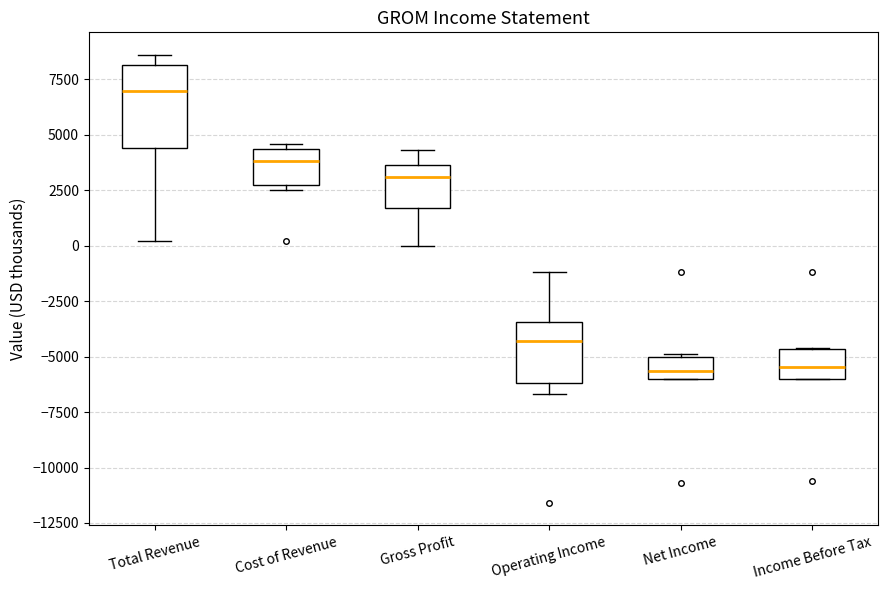

Which box's median line is the highest?

Total Revenue